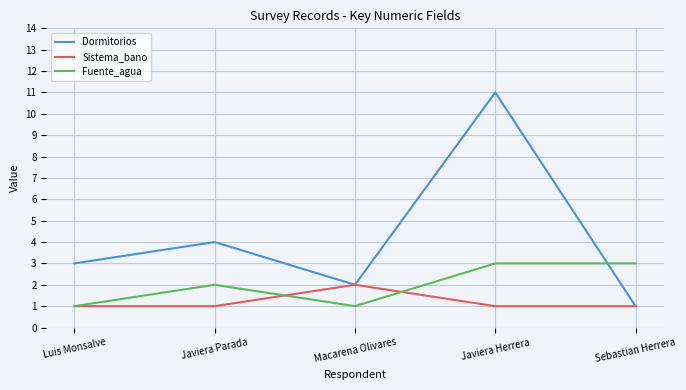

Which series ends up on top after the final intersection of Fuente_agua and Dormitorios?

Fuente_agua